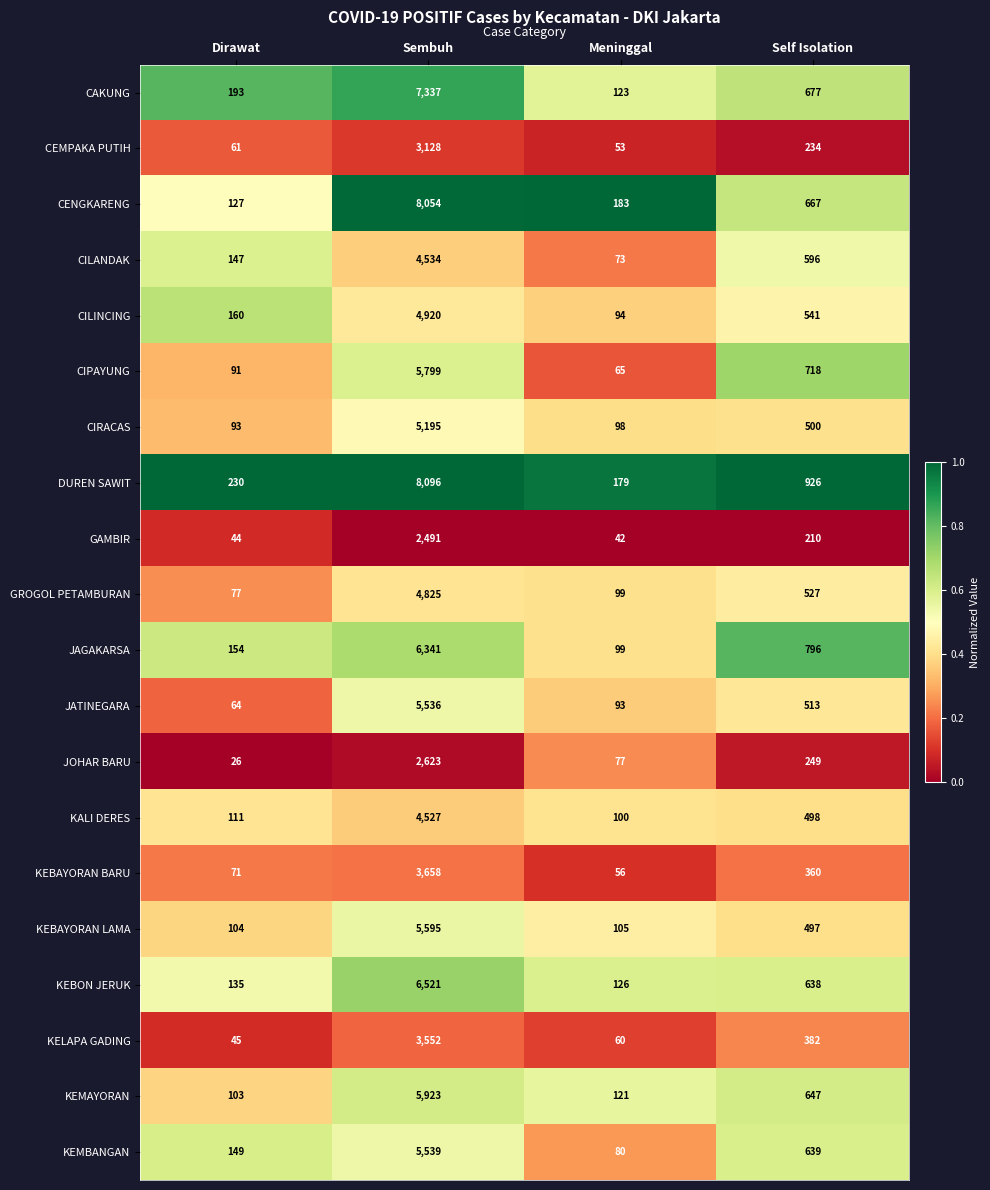

The KEBAYORAN BARU series shows 71 at Dirawat. True or false?

True